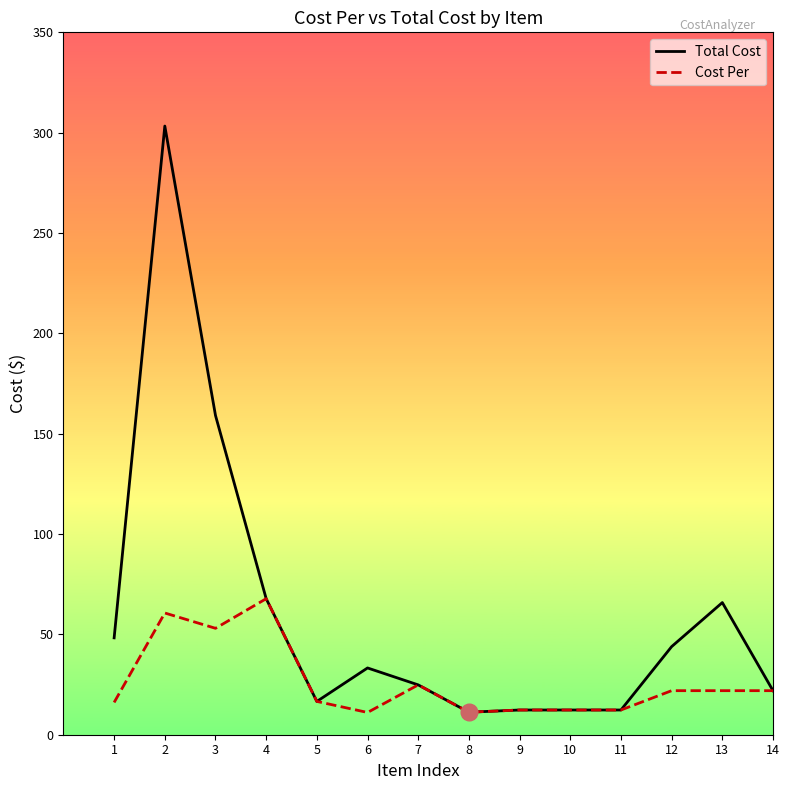

Does the chart have visible grid lines?

No